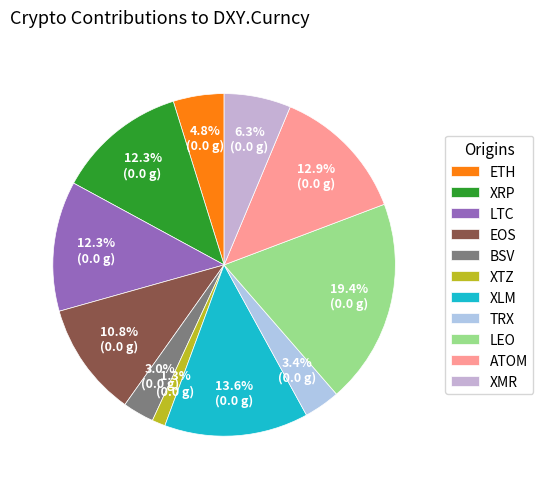

To the nearest percent, what is the average slice percentage?

9%